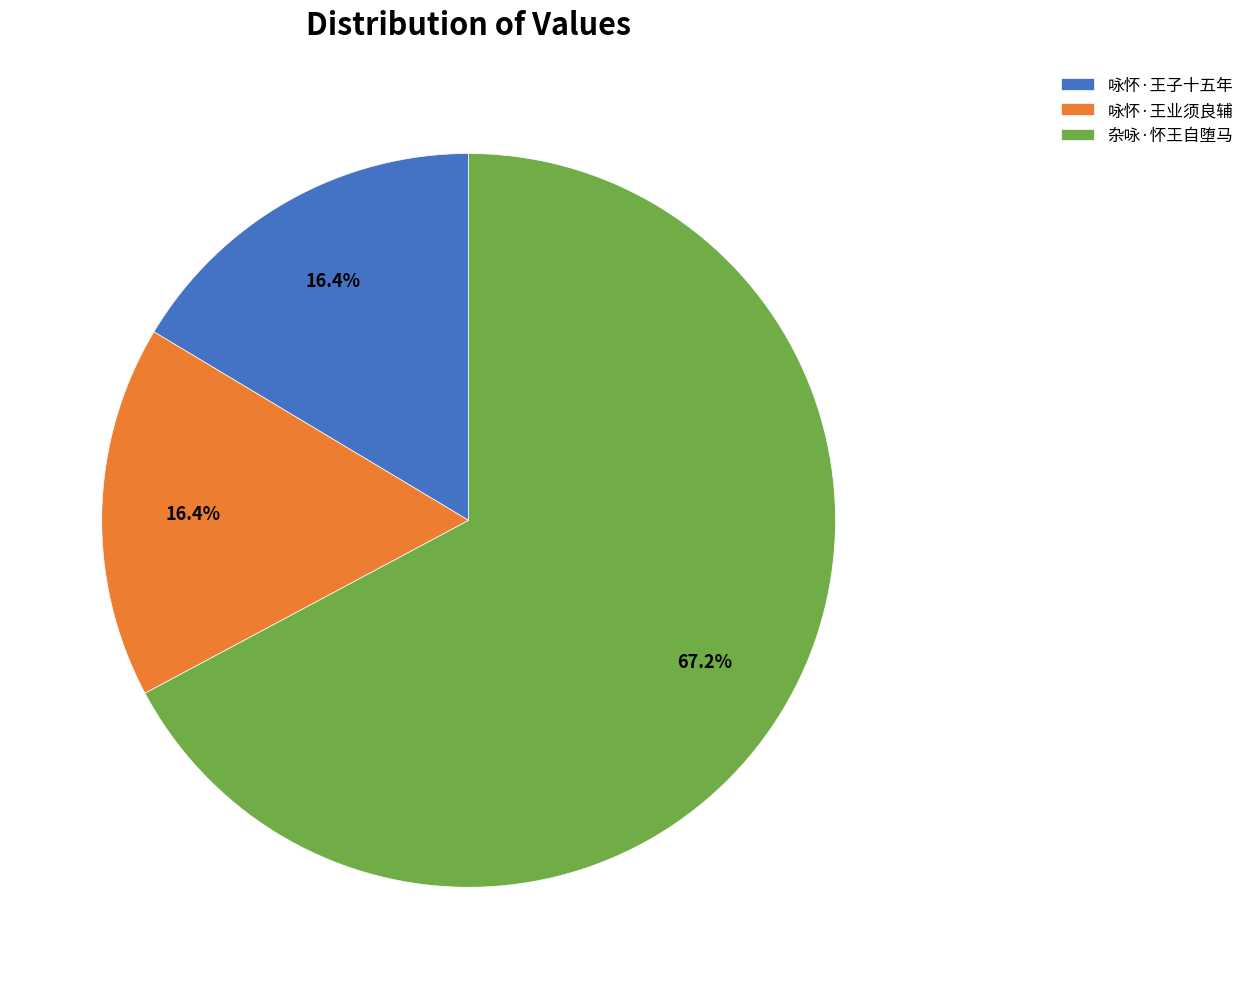

What is the ratio of the value at 杂咏·怀王自堕马 to the value at 咏怀·王业须良辅?

4.1